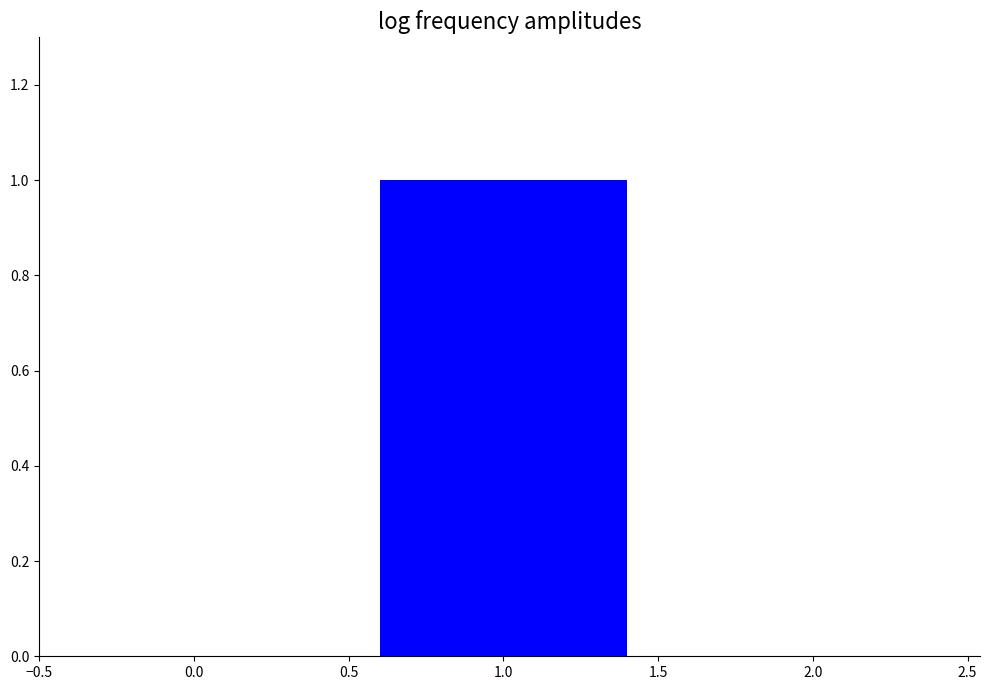

Which category has the highest value across all series?

1.0